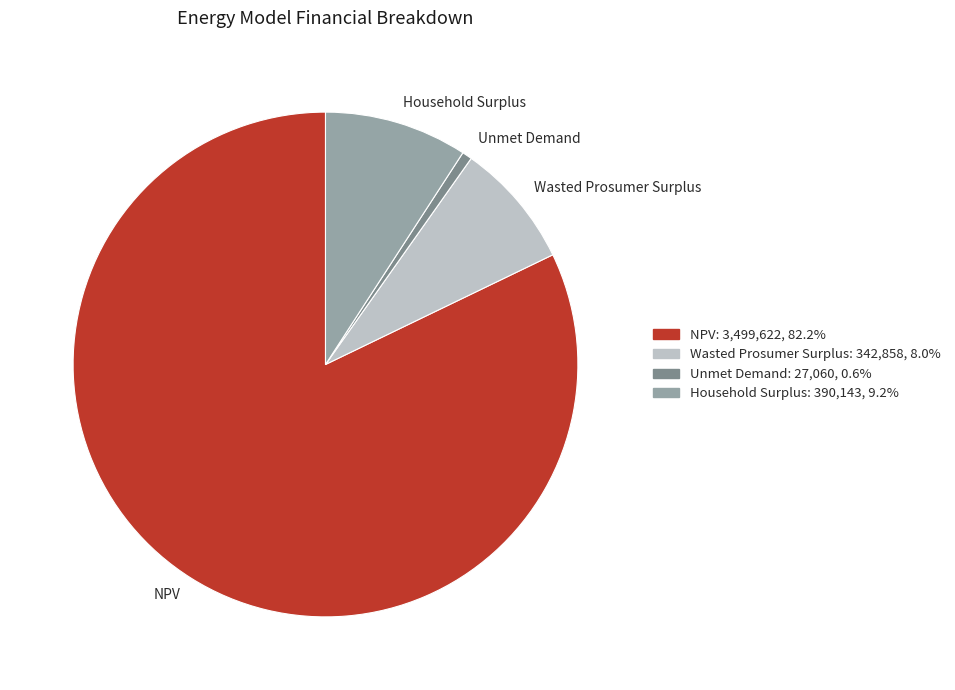

Is it true that Unmet Demand is 1% of the pie?

True